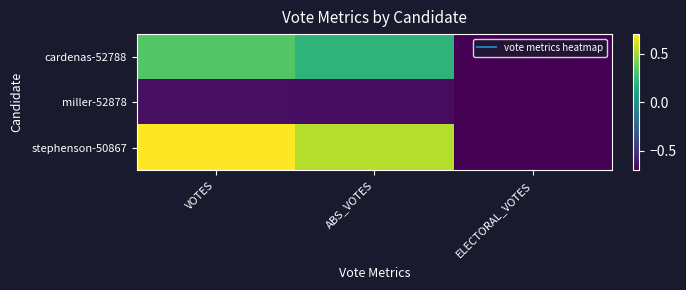

Which has a higher value, ABS_VOTES or VOTES?

VOTES